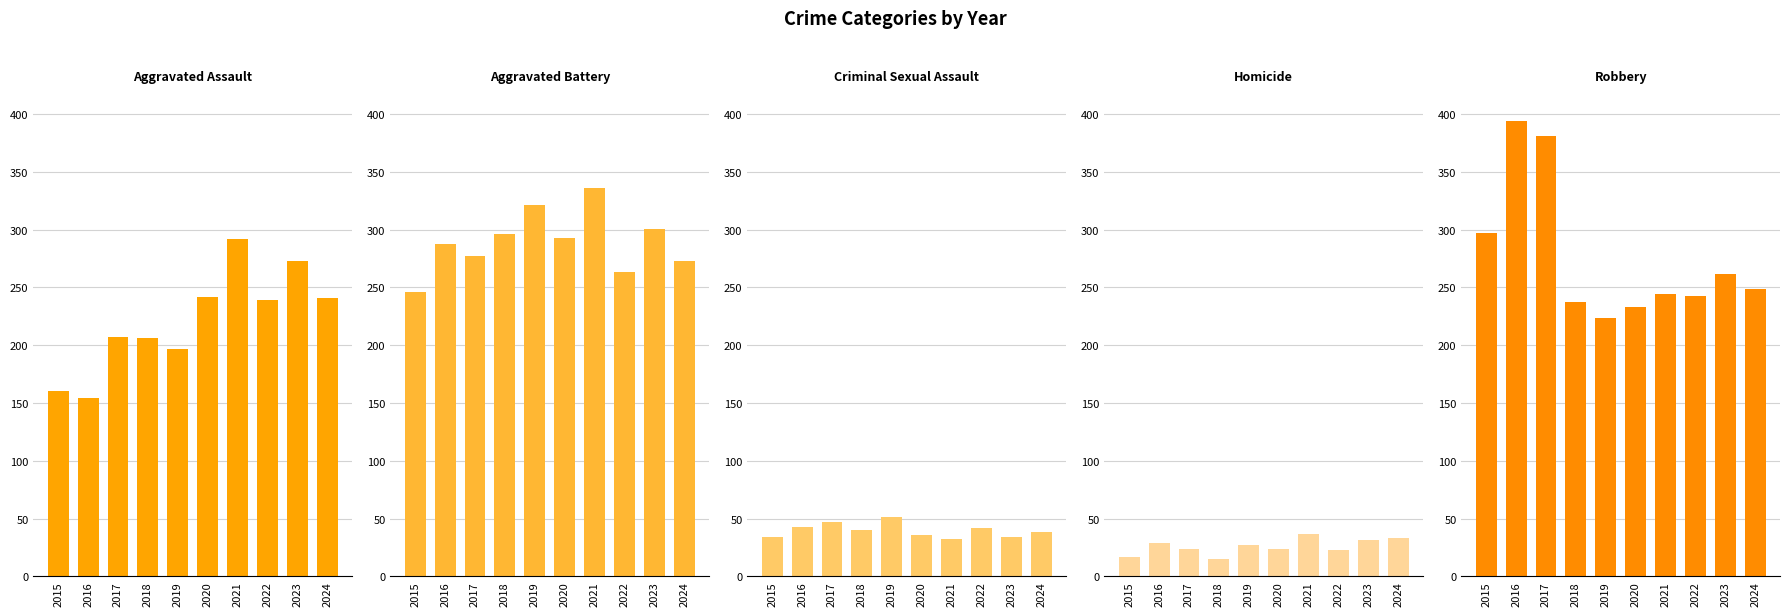

Count the number of categories in the chart.

10